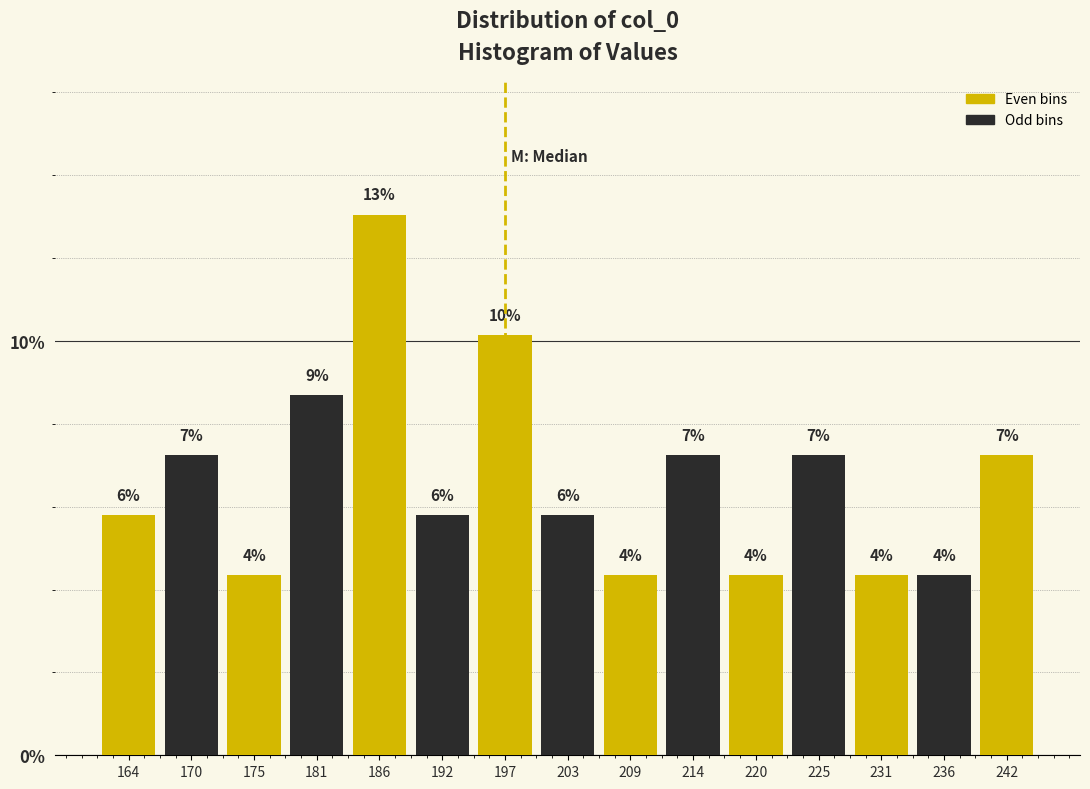

How many bars are there in total?

15